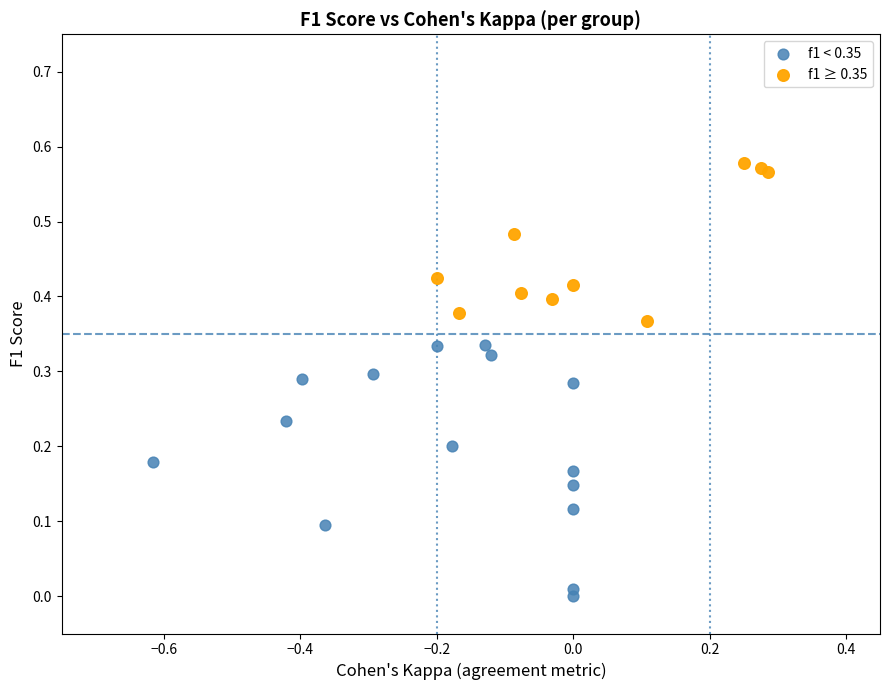

What are all the series names shown in the legend?

f1 < 0.35, f1 ≥ 0.35